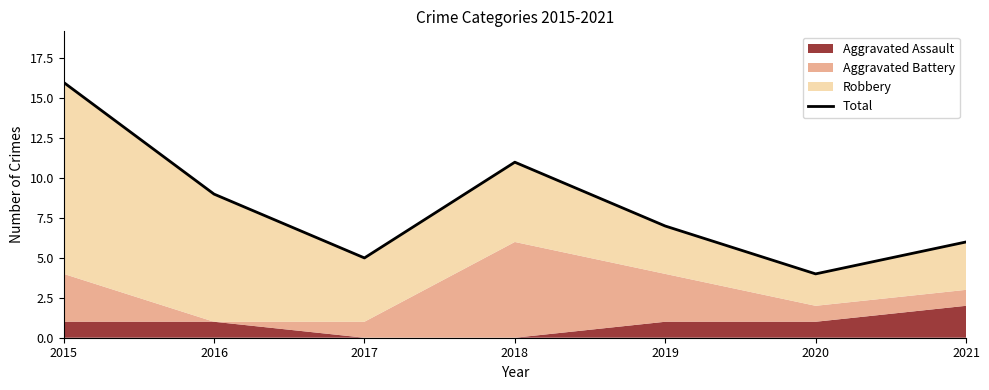

Where does the data first go above 7?

2015